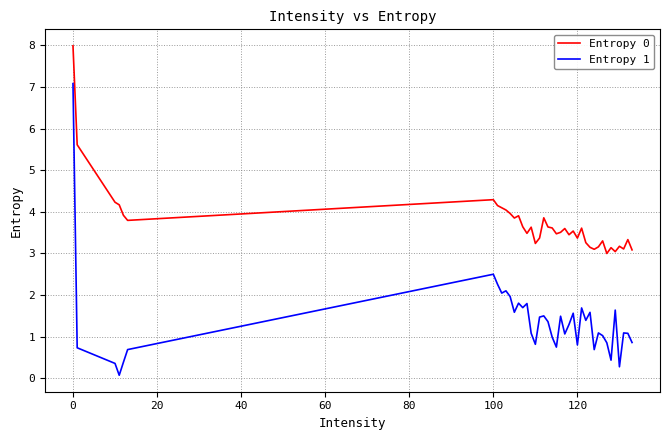

Which series has the largest total across all categories?

Entropy 0